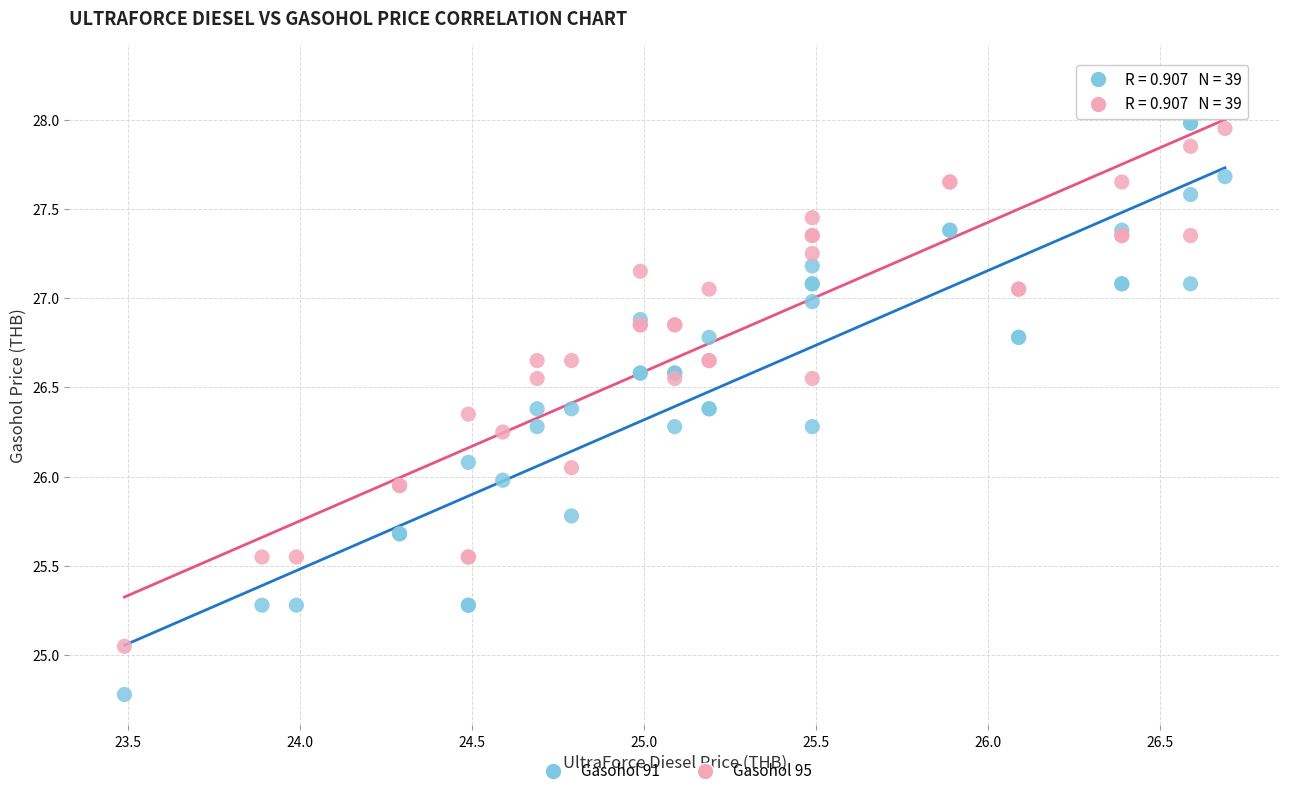

What is the X range (max minus min) for the scatter plot?

3.2